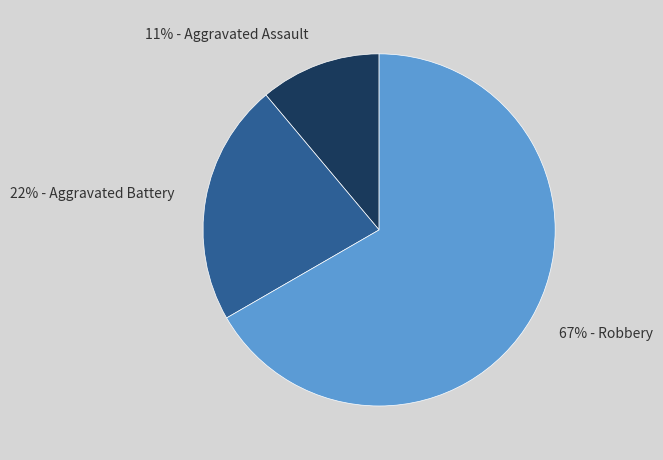

Is the sum of 11% - Aggravated Assault and 22% - Aggravated Battery greater than half?

No